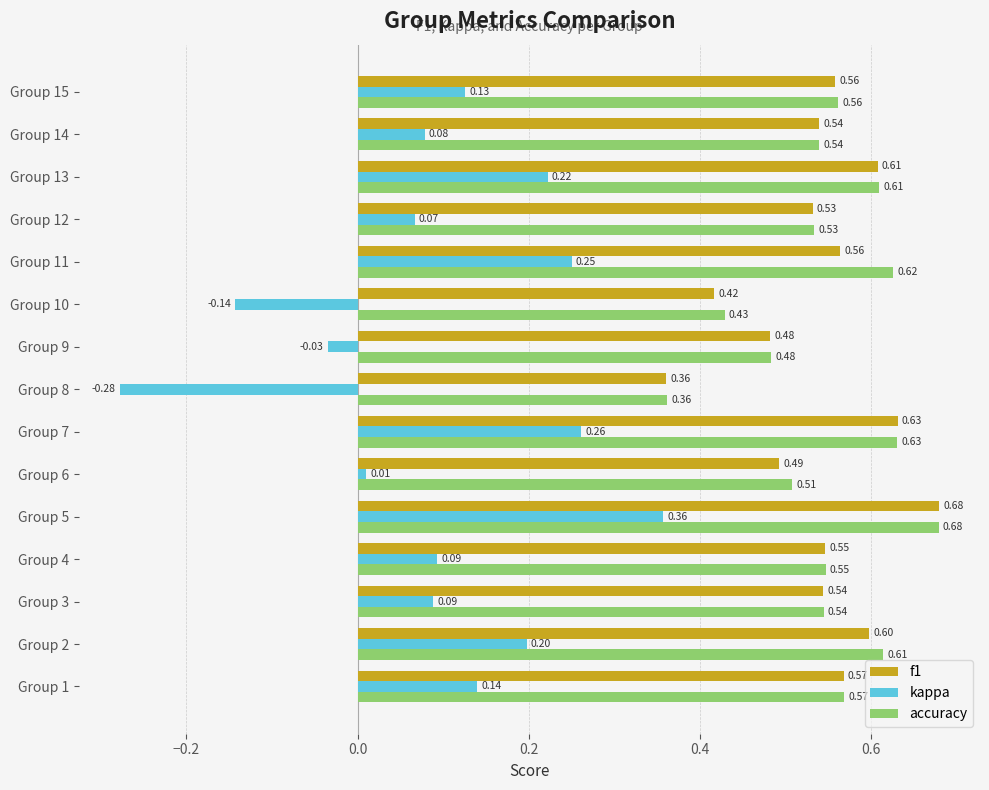

What is the difference between the maximum and minimum values in the kappa series?

0.6